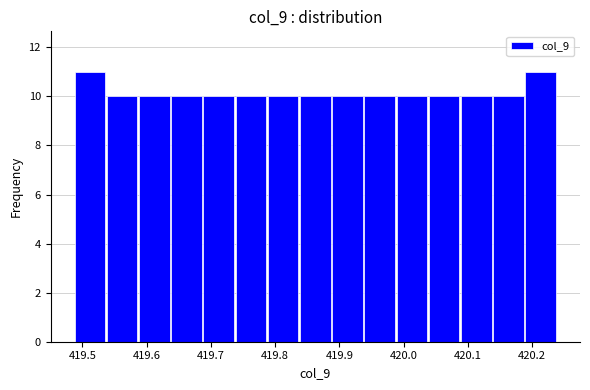

Reading left to right, transcribe this chart: for each bar, give the range it covers on the x-axis and its height. Neither the bar edges nor the heights are printed on the chart, so give them approximately, as read against the axes.

419.49 to 419.54: 11
419.54 to 419.59: 10
419.59 to 419.64: 10
419.64 to 419.69: 10
419.69 to 419.74: 10
419.74 to 419.79: 10
419.79 to 419.84: 10
419.84 to 419.89: 10
419.89 to 419.94: 10
419.94 to 419.99: 10
419.99 to 420.04: 10
420.04 to 420.09: 10
420.09 to 420.14: 10
420.14 to 420.19: 10
420.19 to 420.24: 11